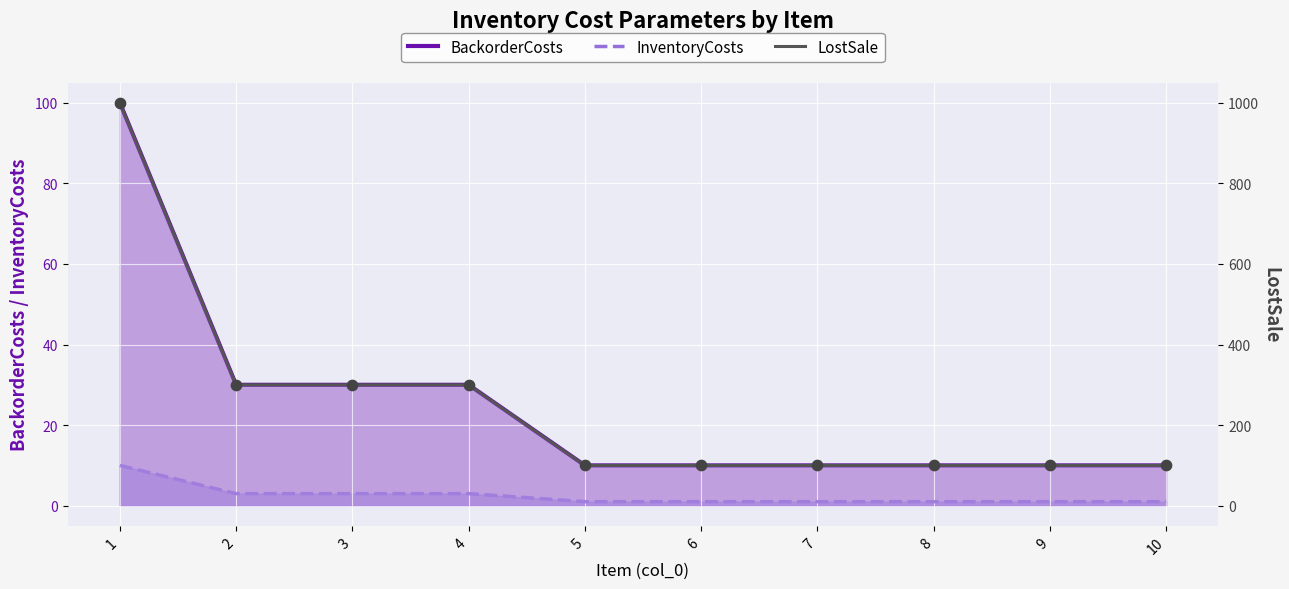

Is the value of LostSale at 8 greater than the value of InventoryCosts at 7?

Yes